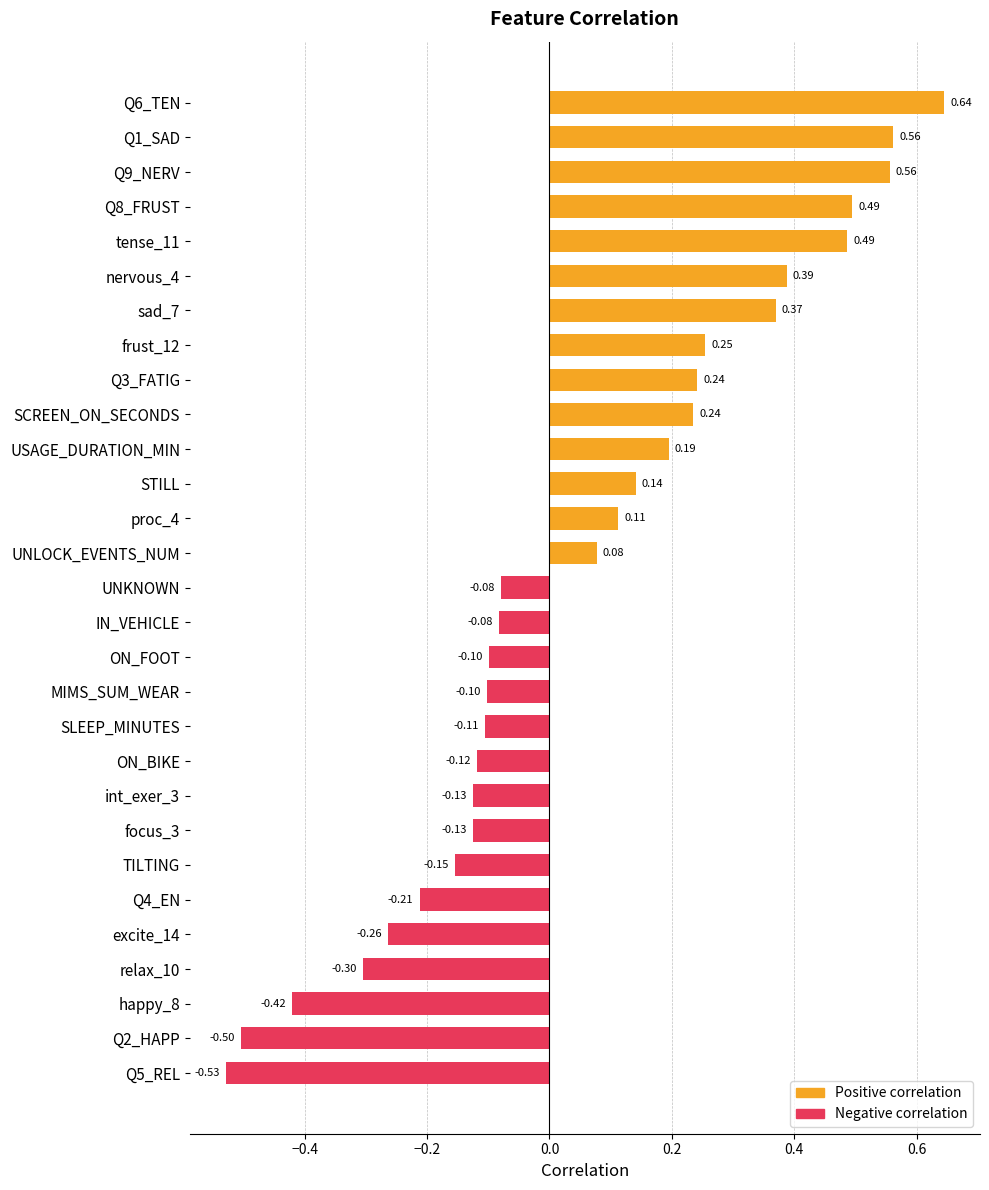

What is the difference between the second highest and second lowest values?

1.1